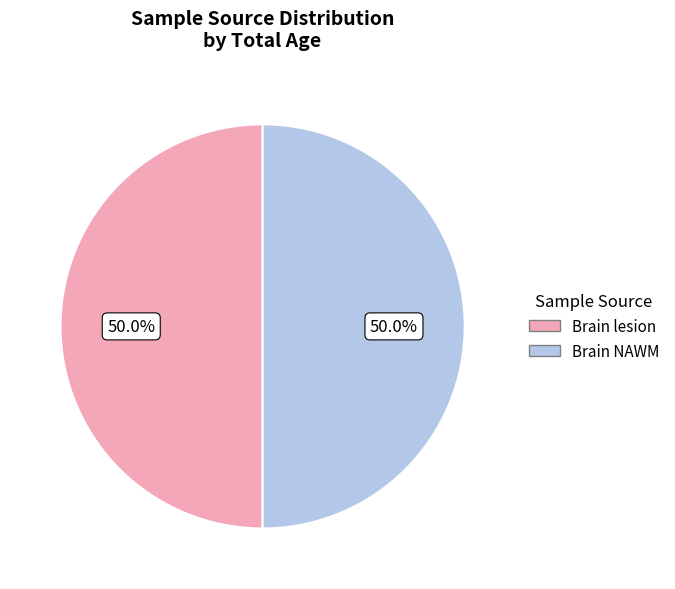

Do Brain NAWM and Brain lesion together represent more than half of the pie?

Yes